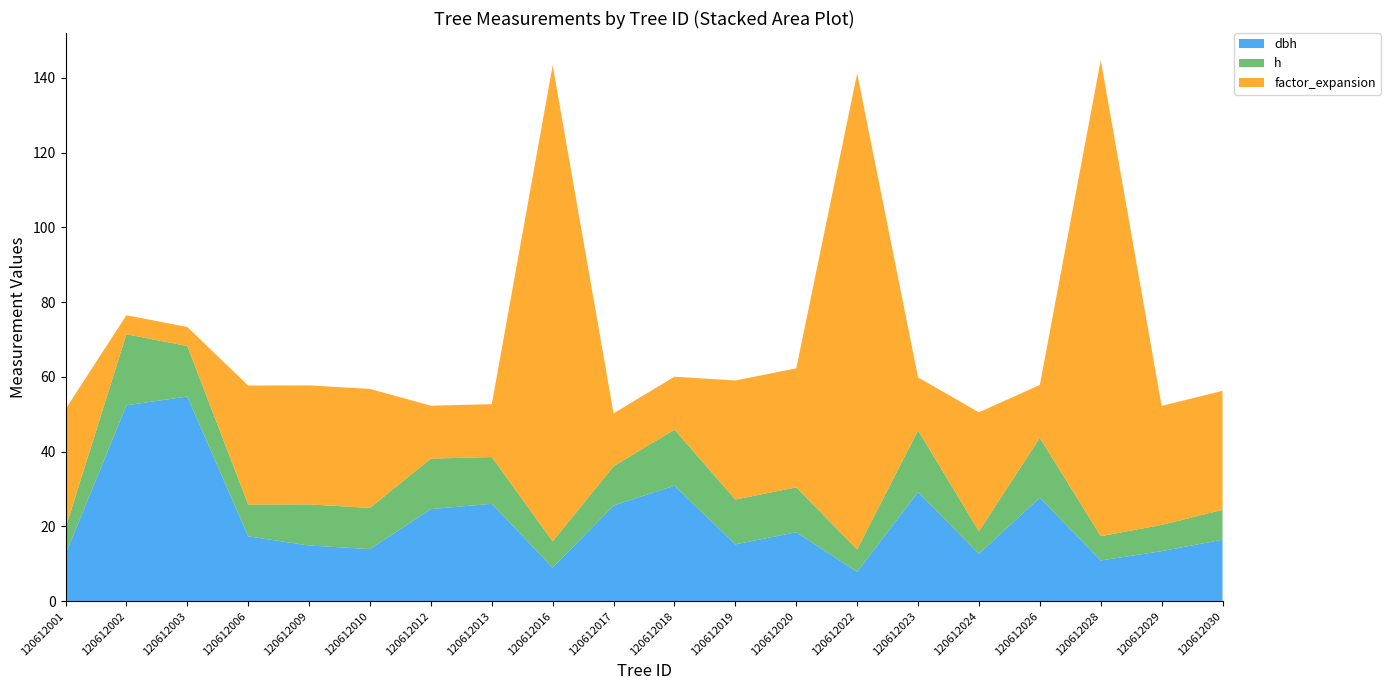

Reading left to right, list all the values displayed in this chart.

dbh: 12.6	52.4	54.8	17.4	14.9	13.9	24.6	26.1	9.0	25.6	30.9	15.2	18.4	7.8	29.2	12.7	27.7	10.9	13.4	16.4
h: 7.0	19.0	13.5	8.5	11.0	11.0	13.5	12.5	7.0	10.5	15.0	12.0	12.0	6.0	16.5	6.0	16.0	6.5	7.0	8.0
factor_expansion: 31.8	5.1	5.1	31.8	31.8	31.8	14.2	14.2	127.3	14.2	14.2	31.8	31.8	127.3	14.2	31.8	14.2	127.3	31.8	31.8